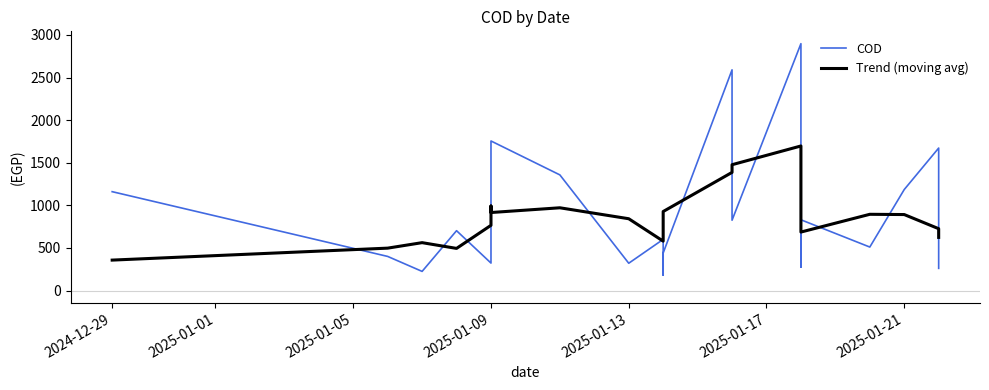

What is the sum of all Trend (moving avg) values?

21144.4